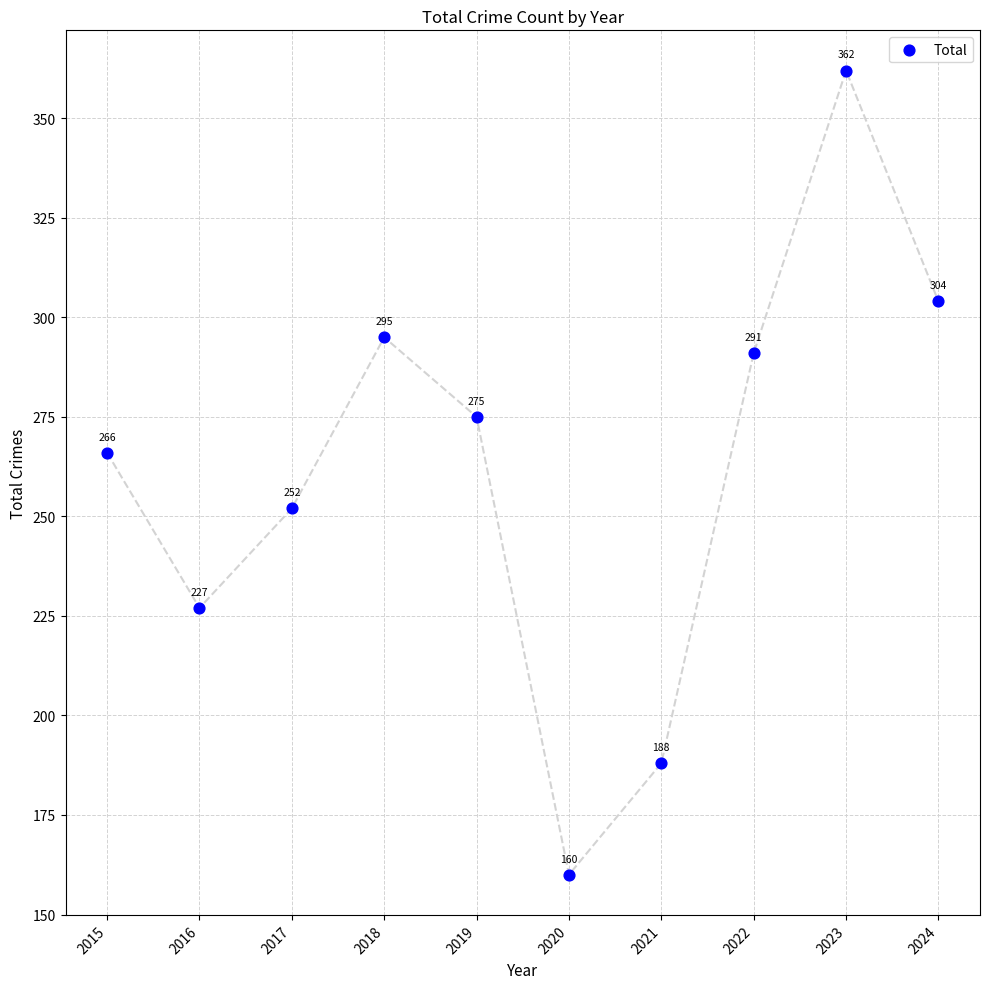

What is the average Y value?

262